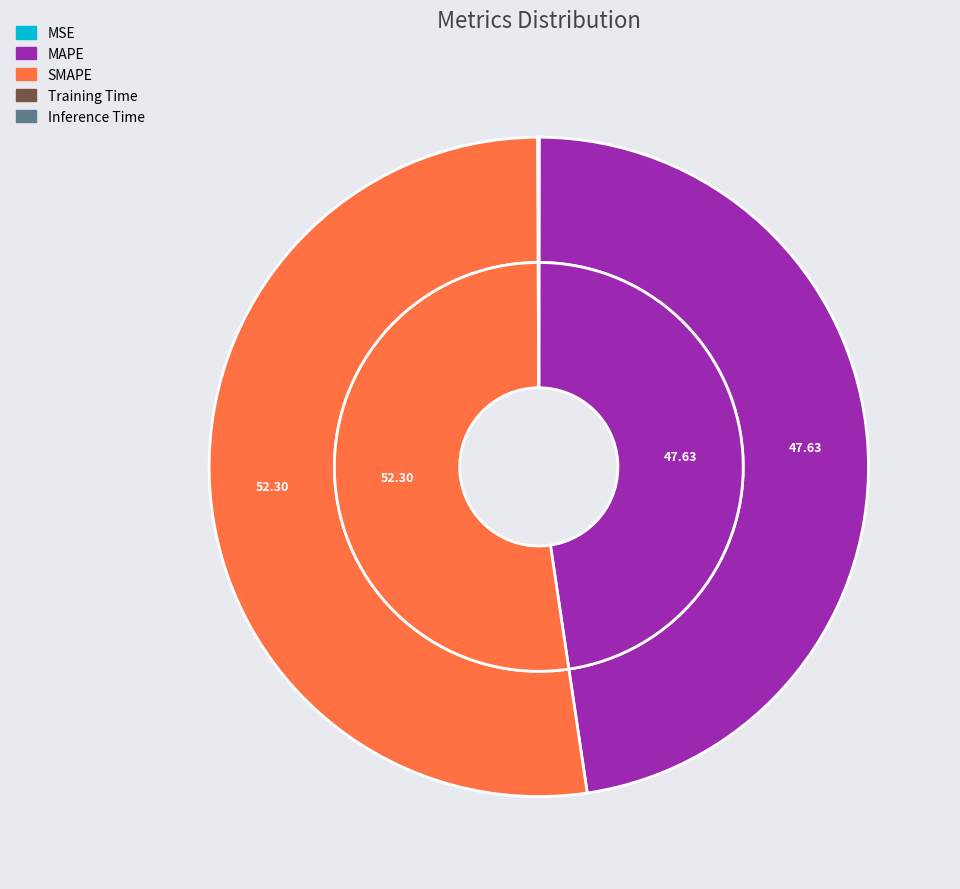

Does SMAPE represent more than half of the total?

Yes